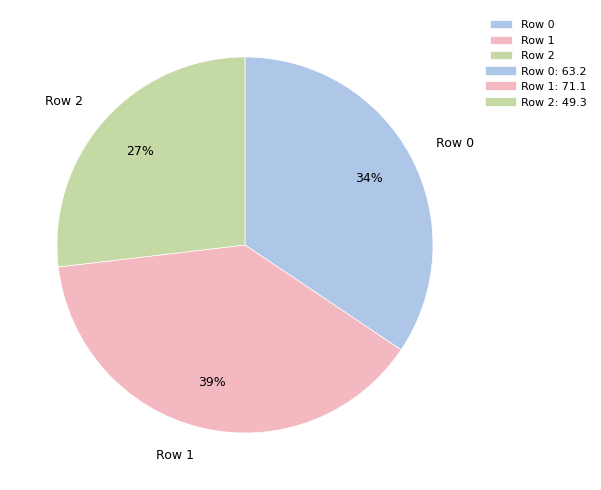

The Row 2 slice represents 19% of the pie. True or false?

False